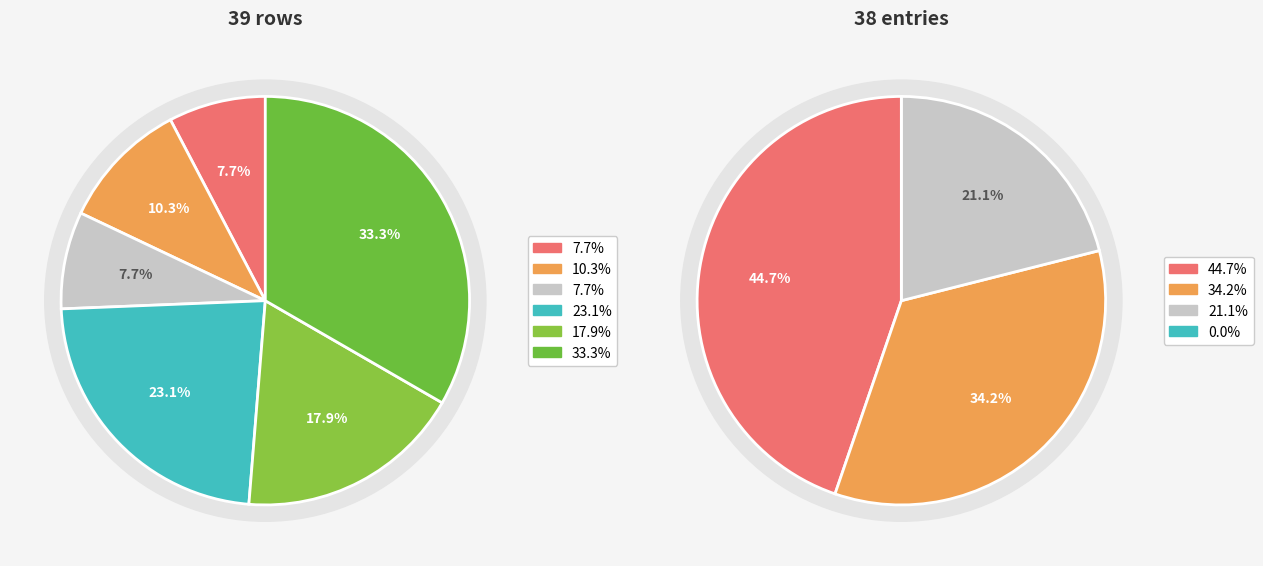

The 32 slice represents 5% of the pie. True or false?

False